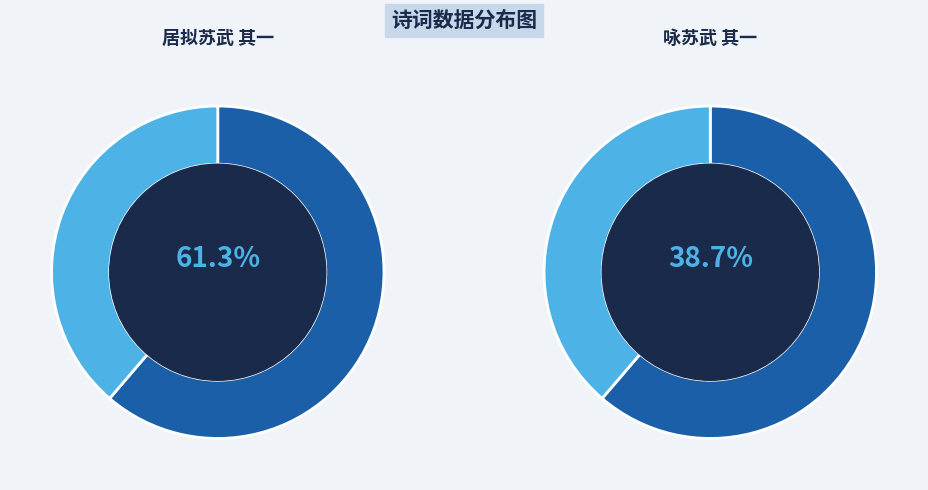

The 居拟苏武 其一 slice represents 61% of the pie. True or false?

True